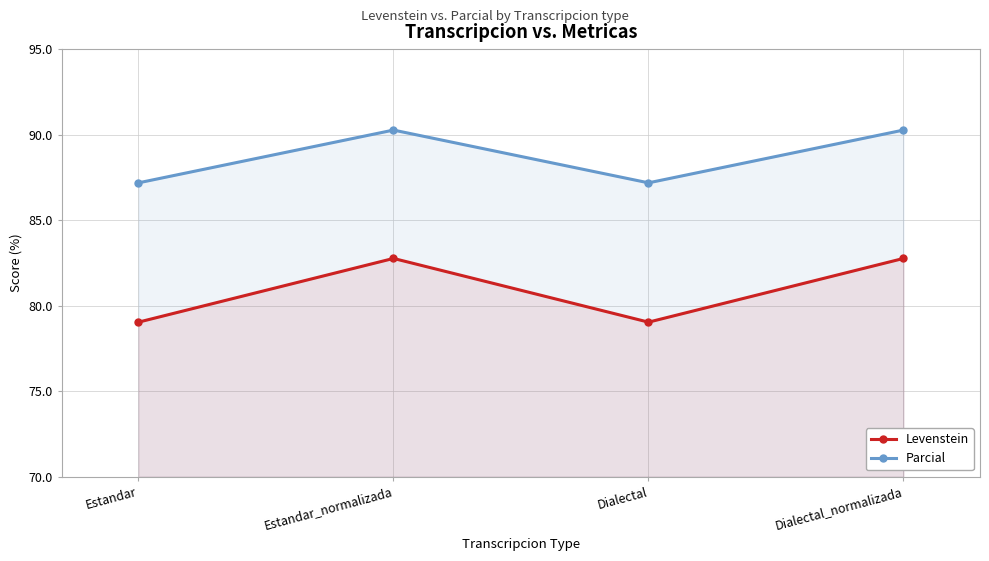

At which category does the chart reach its minimum across all series?

Estandar